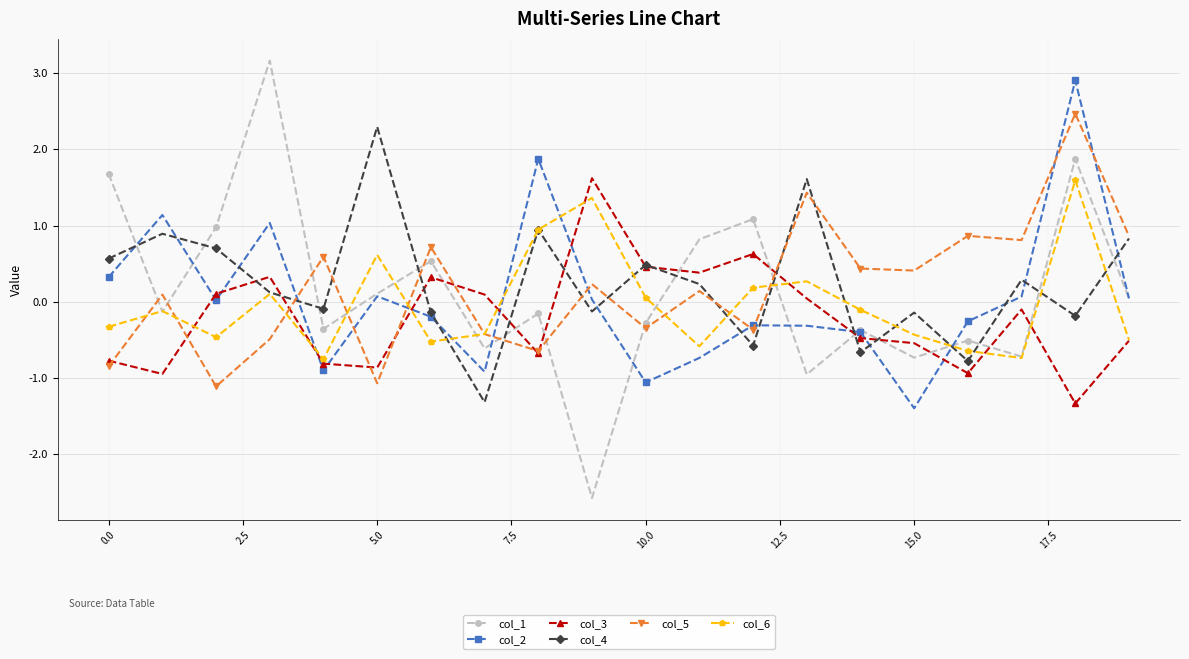

Which series has the largest range (max minus min)?

col_1